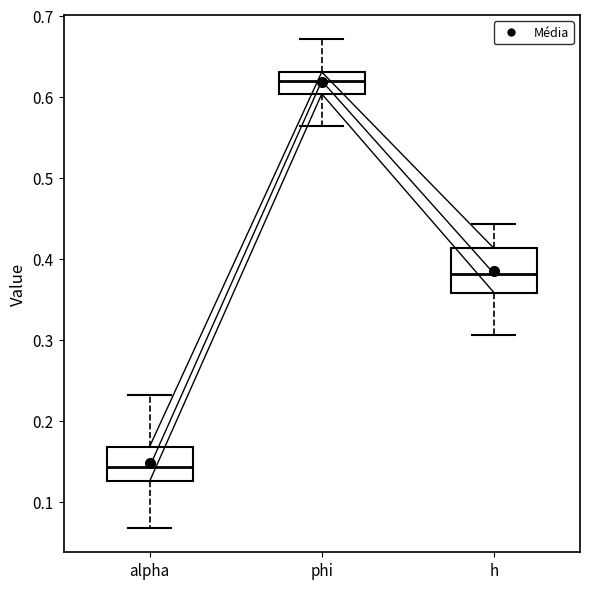

Reading left to right, transcribe this box plot: for each box, give where its median line is, the range the box spans, and where its two whiskers end, as read against the y-axis. The values are not printed on the chart, so give them approximately, as read against the axis.

alpha: median 0.14, box 0.13 to 0.17, whiskers 0.07 to 0.23
phi: median 0.62, box 0.60 to 0.63, whiskers 0.56 to 0.67
h: median 0.38, box 0.36 to 0.41, whiskers 0.31 to 0.44